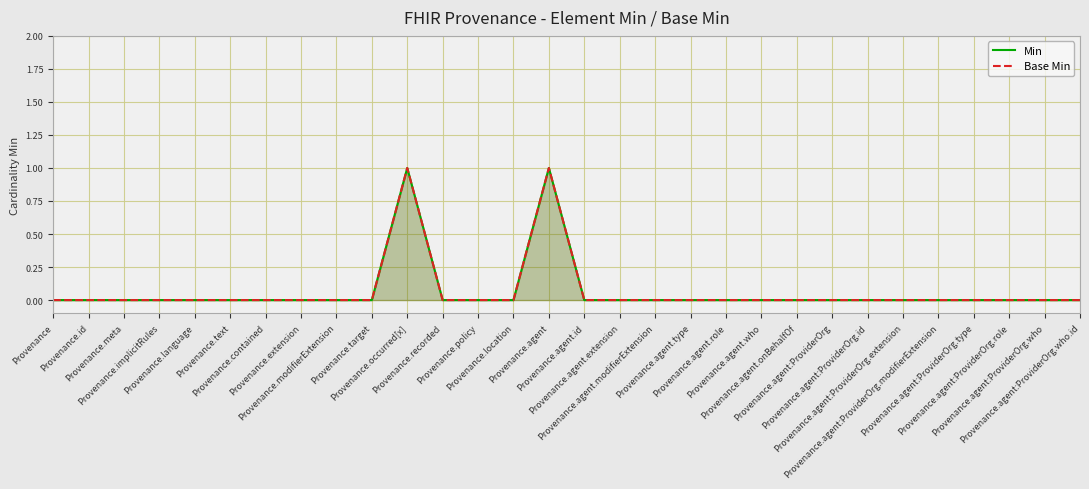

Which series changed the most between Provenance.agent.type and Provenance.agent:ProviderOrg?

Min